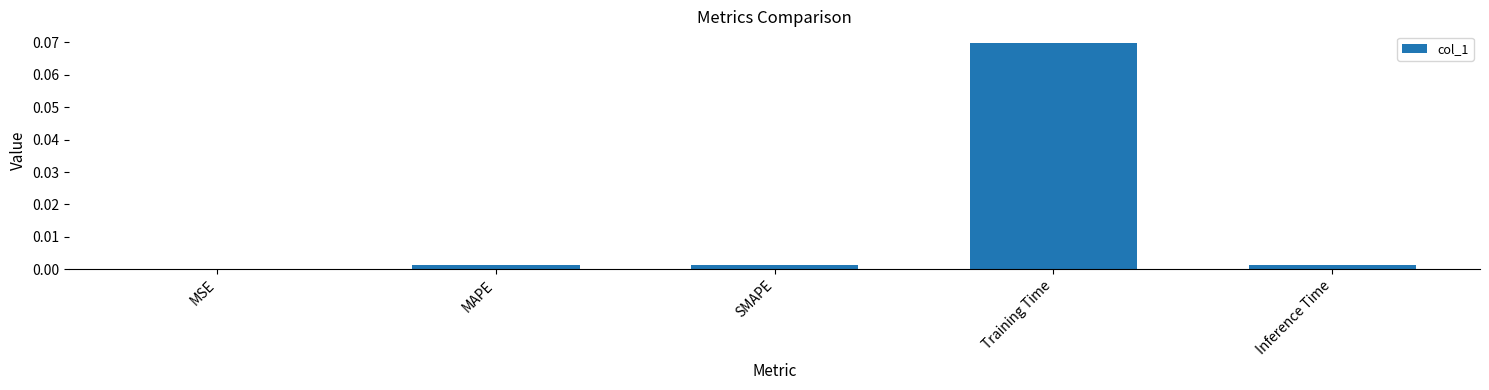

Which has a higher value, SMAPE or Training Time?

Training Time